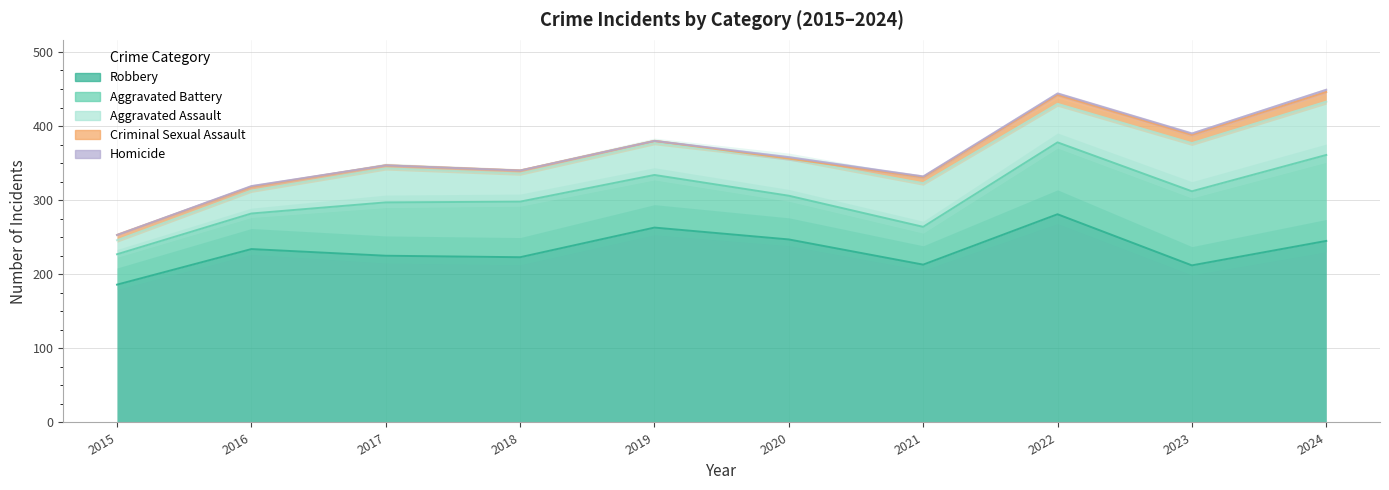

At how many categories does at least one series exceed 70?

10